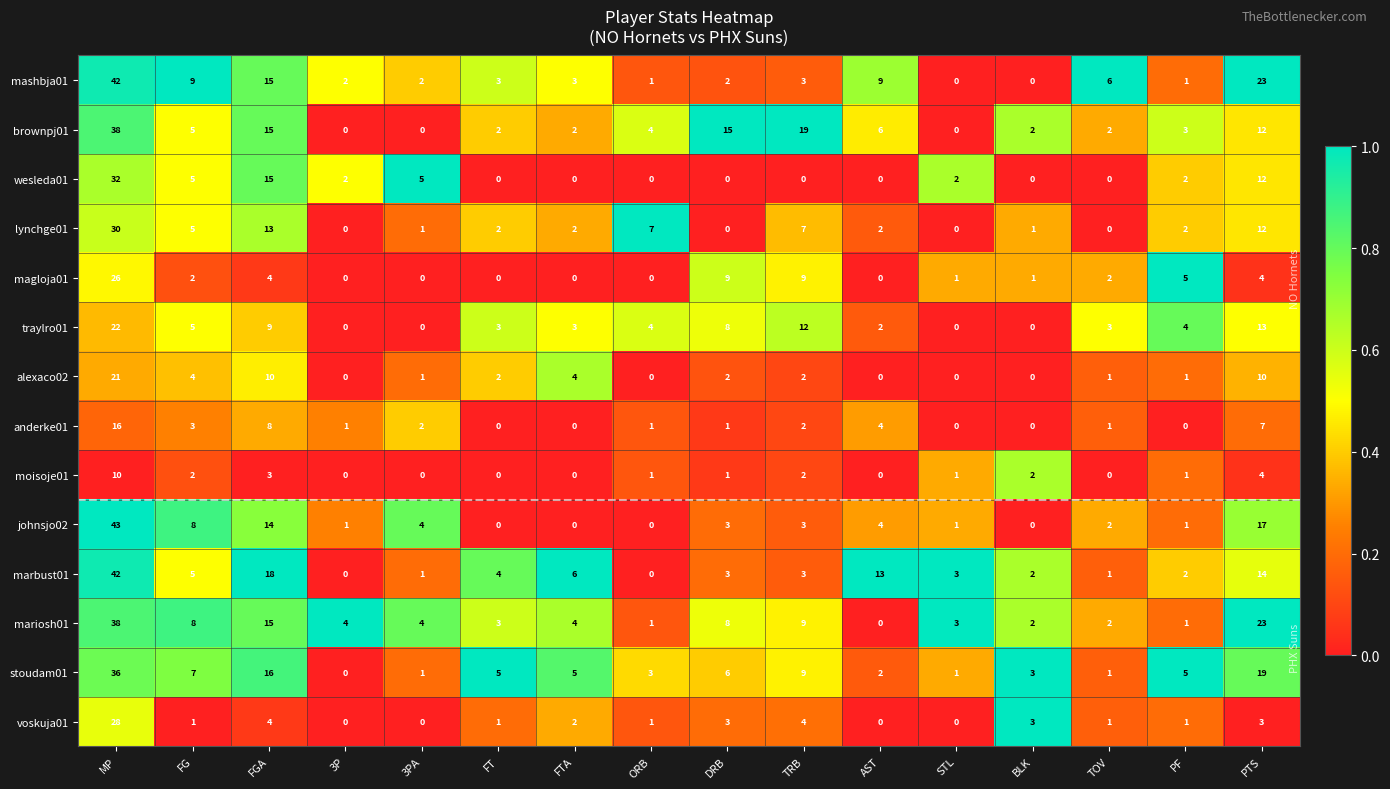

How many moisoje01 values are between 0 and 2?

13